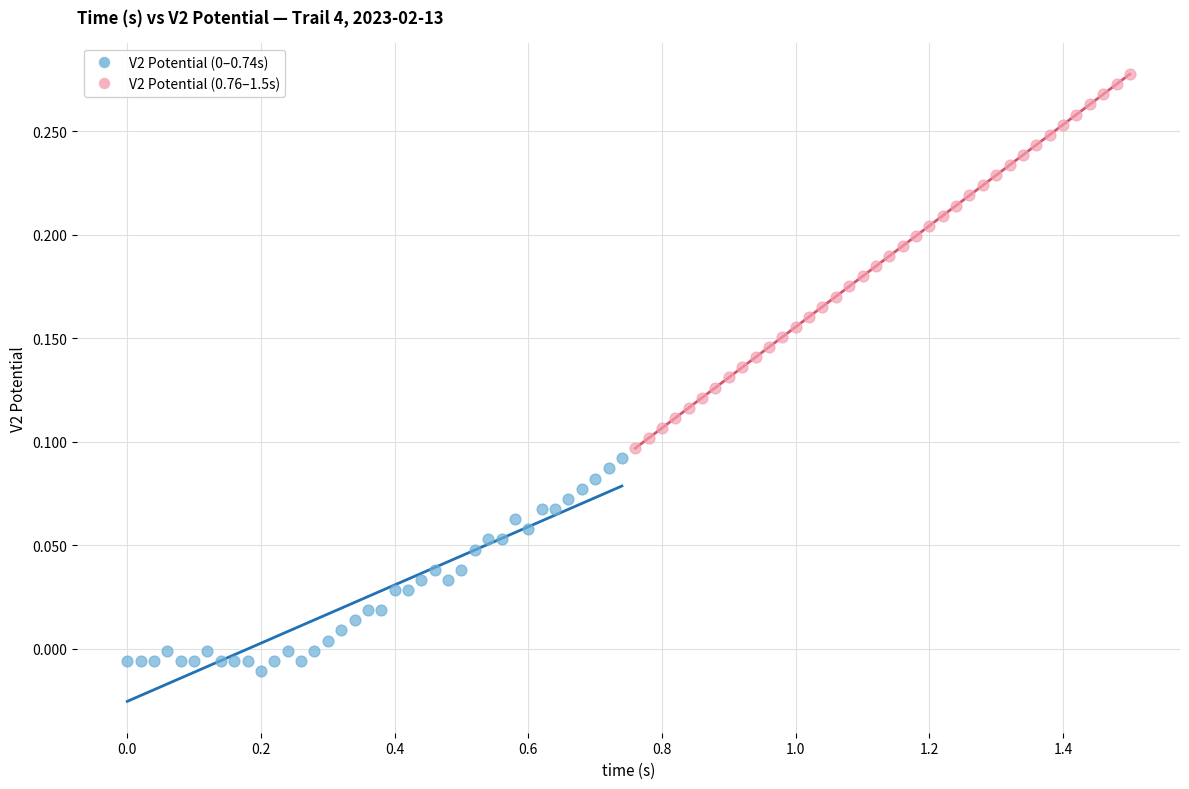

Which series contains the highest Y value?

V2 Potential (0.76–1.5s)